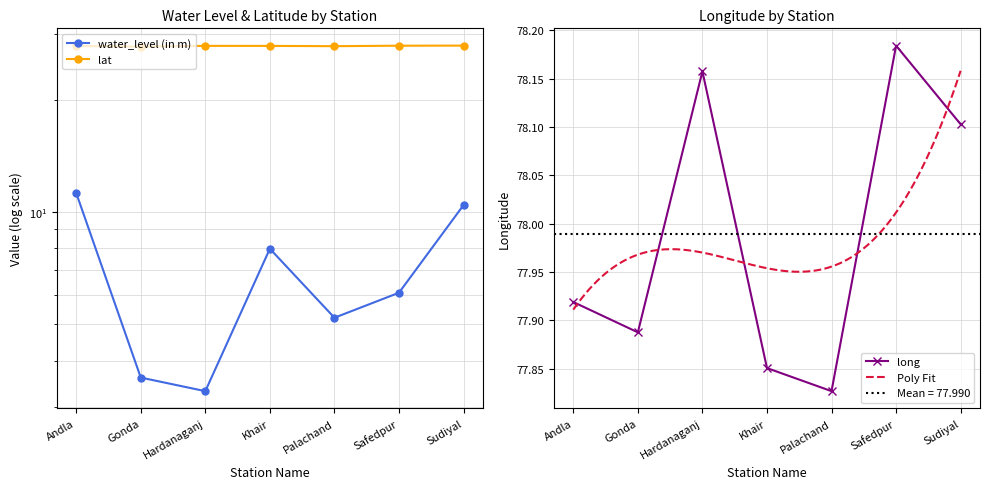

True or false: long has a value of 120.6 at Khair.

False